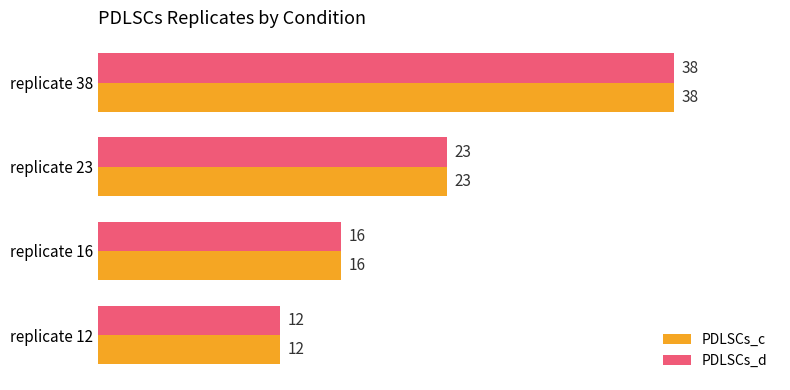

The value of PDLSCs_d at replicate 16 is 16. True or false?

True